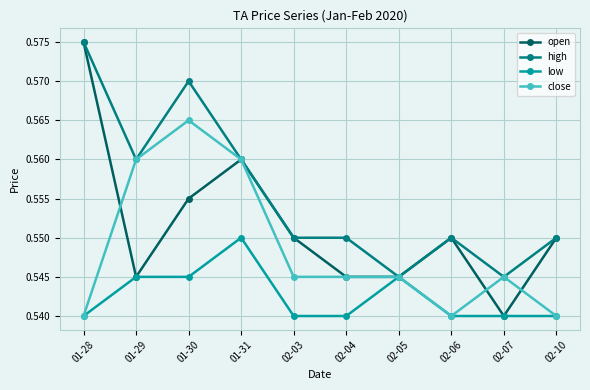

What is the label of the 3rd point from the right?

02-06